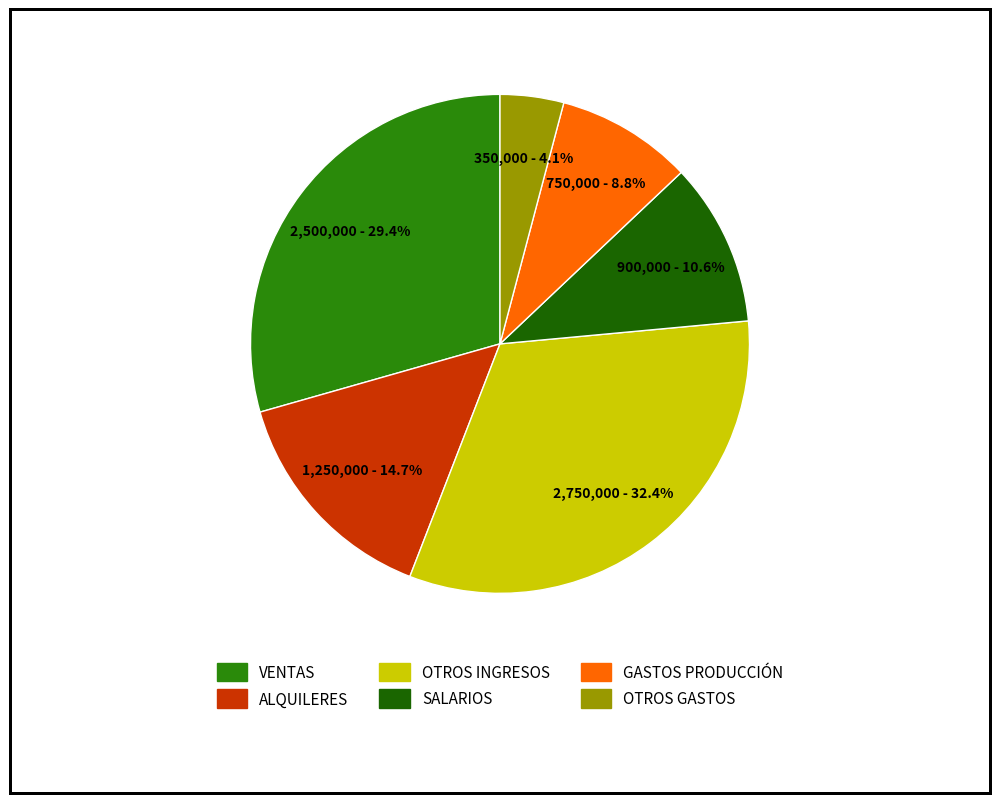

To the nearest percent, what is the difference between the GASTOS PRODUCCIÓN and OTROS INGRESOS slice percentages?

24%